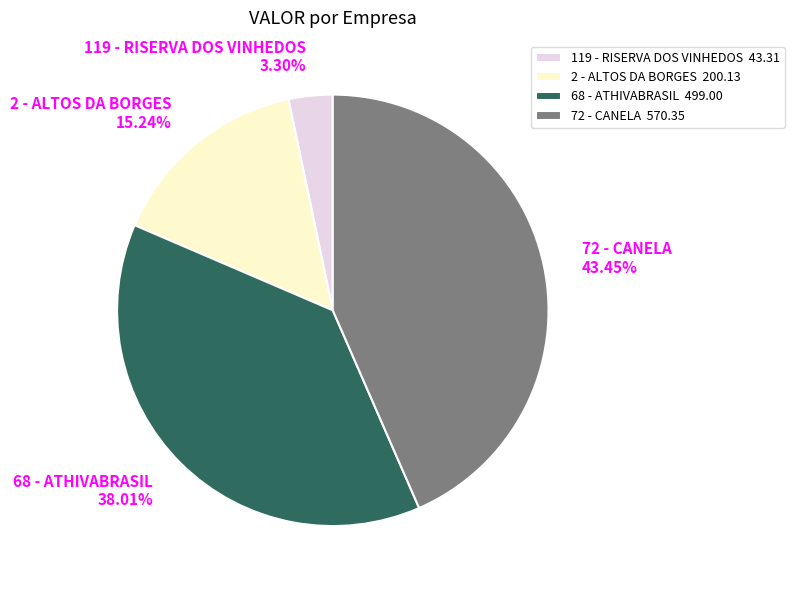

To the nearest percent, what percentage of the pie is 68 - ATHIVABRASIL?

38%